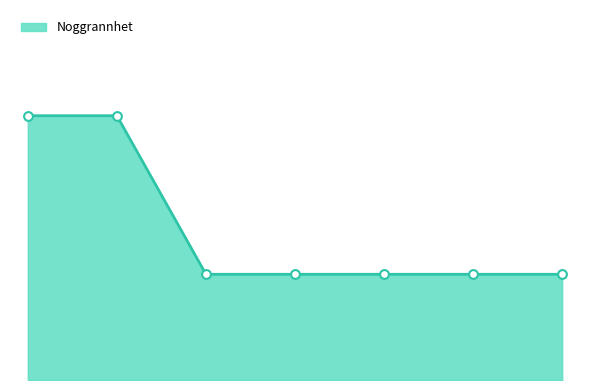

Is this an area chart (filled region under the line)?

Yes